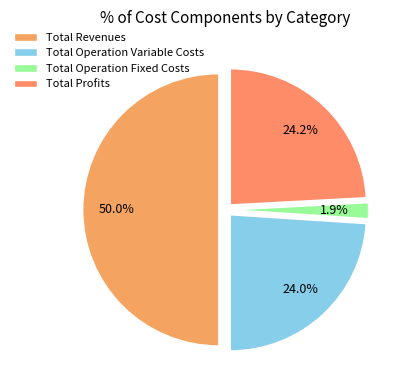

Which slice is the smallest?

Total Operation Fixed Costs